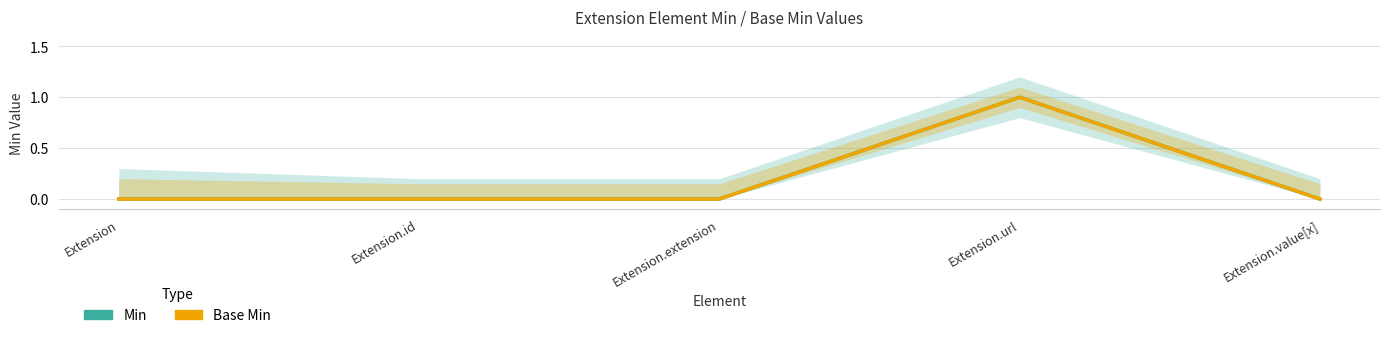

What is the label of the 3rd point from the left?

Extension.extension